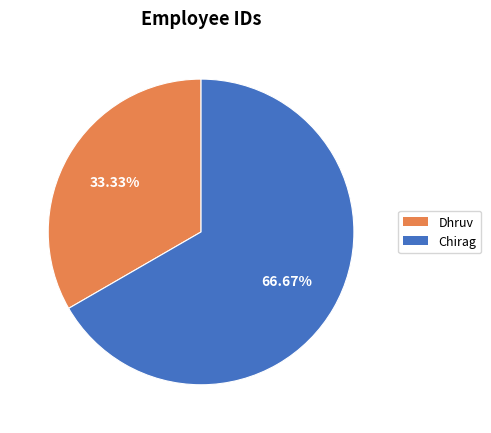

The Chirag slice represents 67% of the pie. True or false?

True